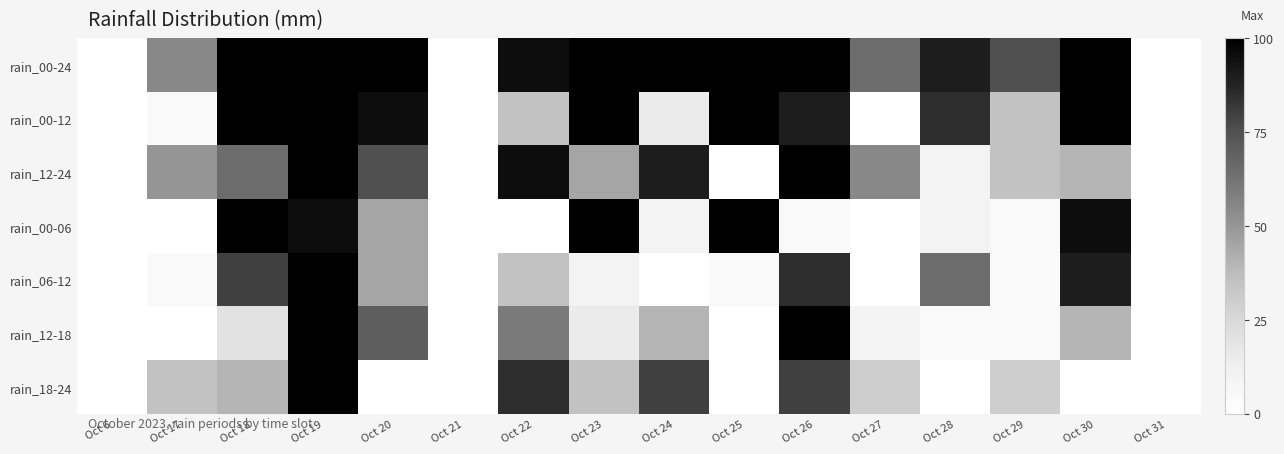

At which category is the sum across all series the highest?

Oct 19